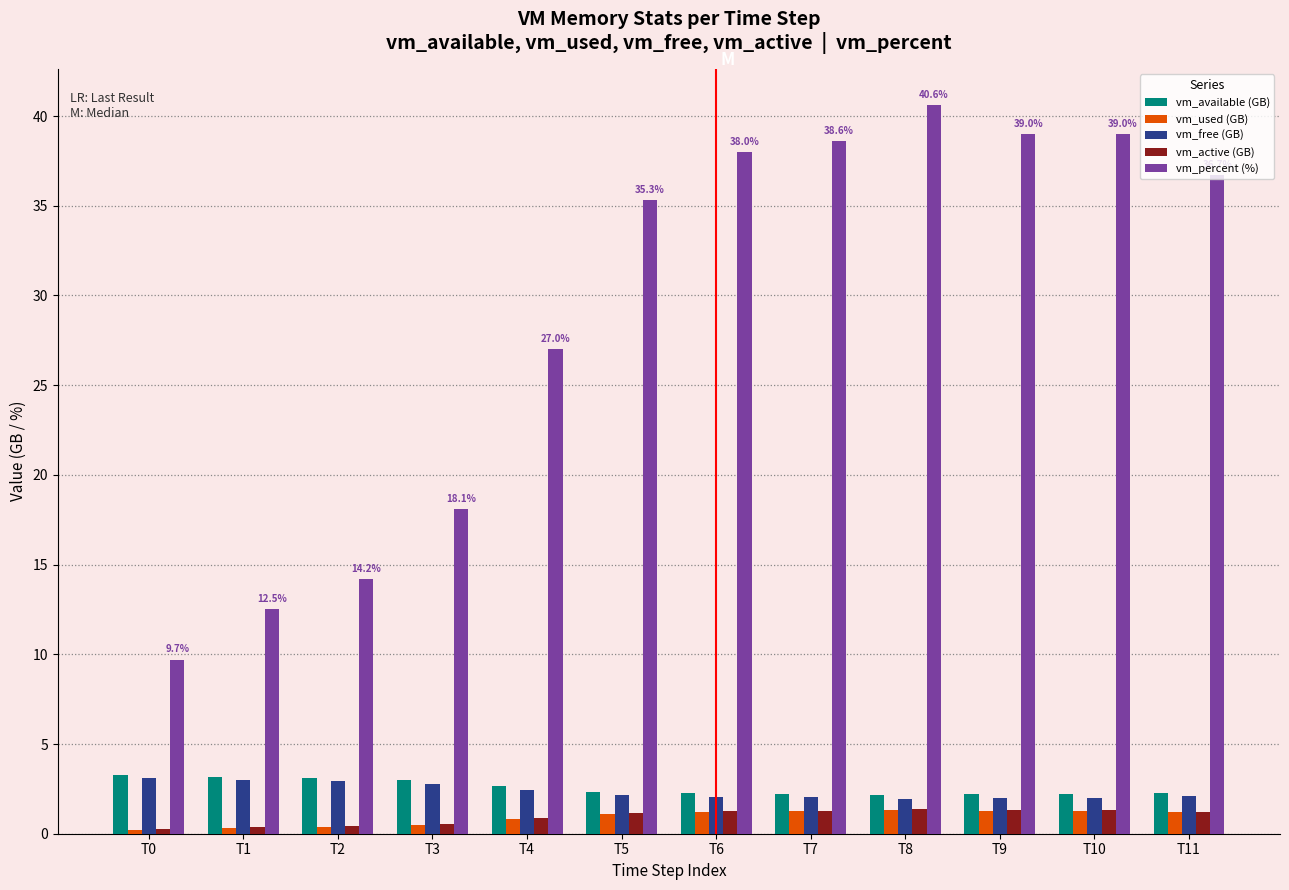

The vm_used (GB) series shows 1.2 at T7. True or false?

True